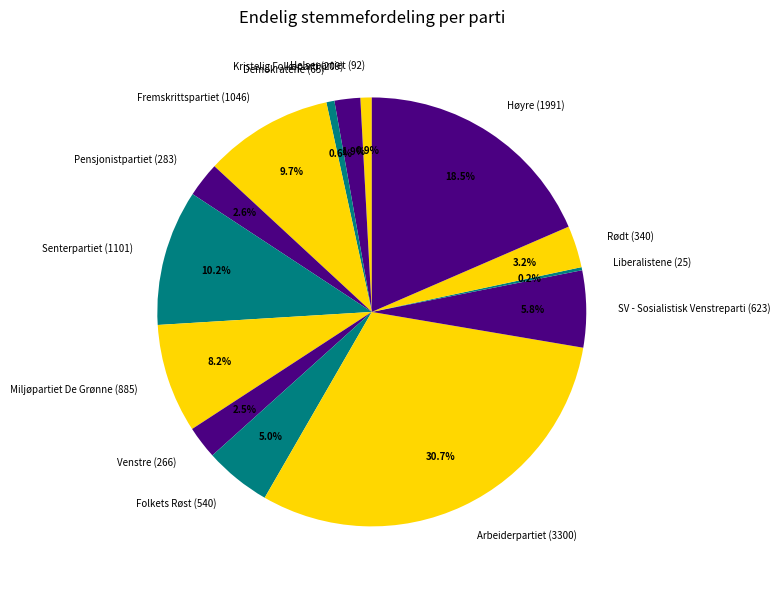

How much of the chart is everything except Rødt (340)?

96.8%